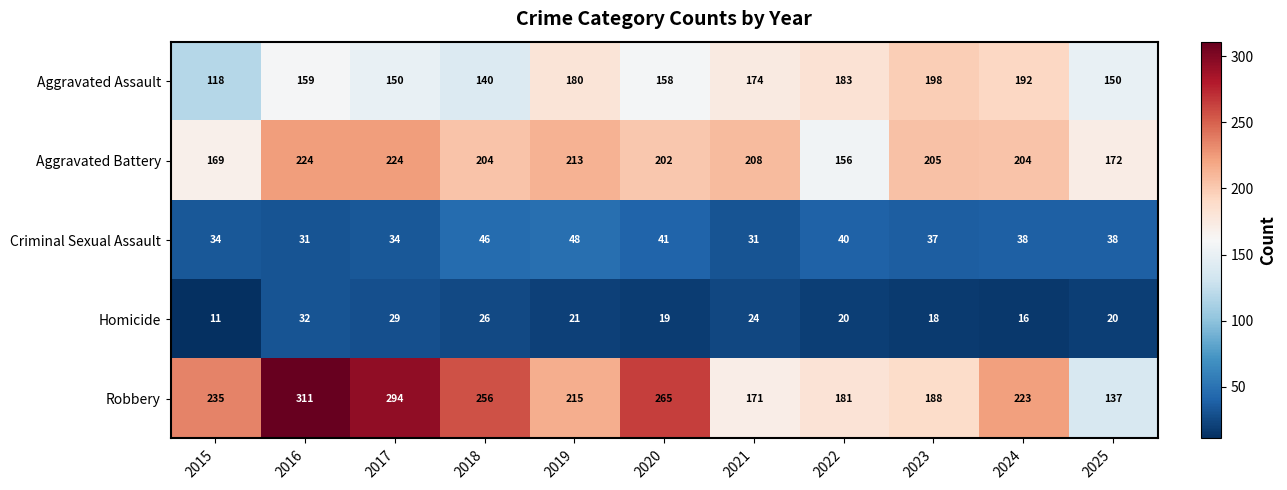

At which category is the sum across all series the highest?

2016